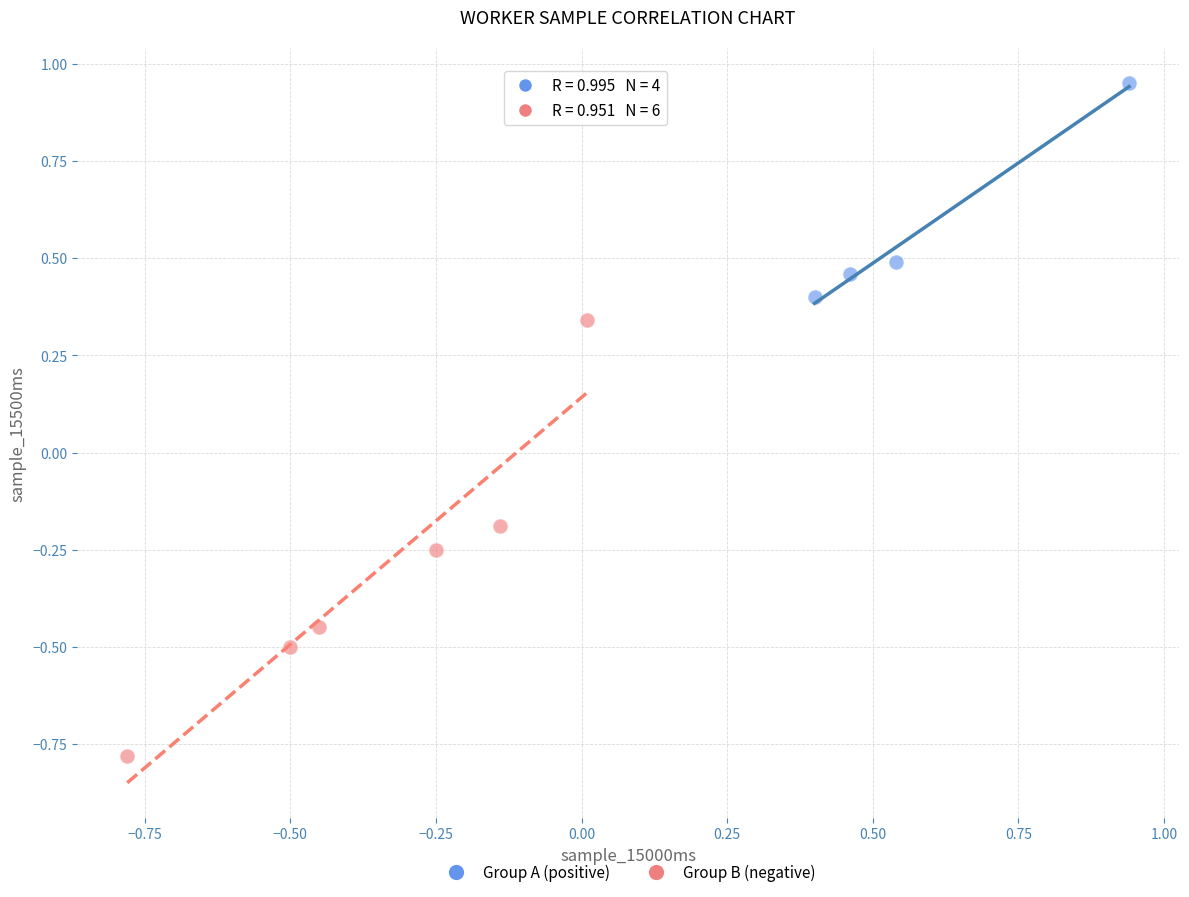

Which series has the largest Y range (max minus min)?

Group B (negative)